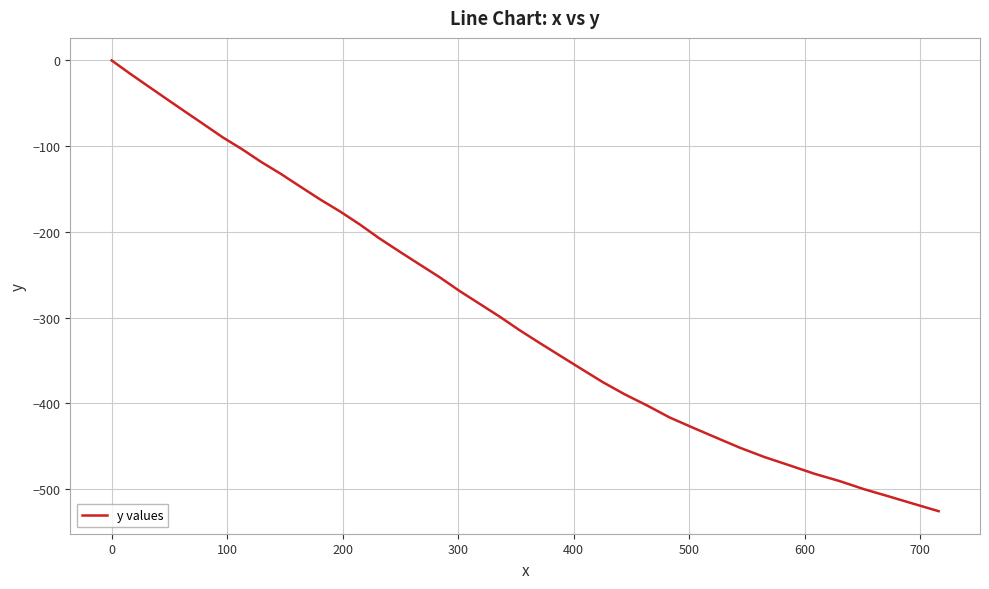

What is the smallest value displayed?

-526.0